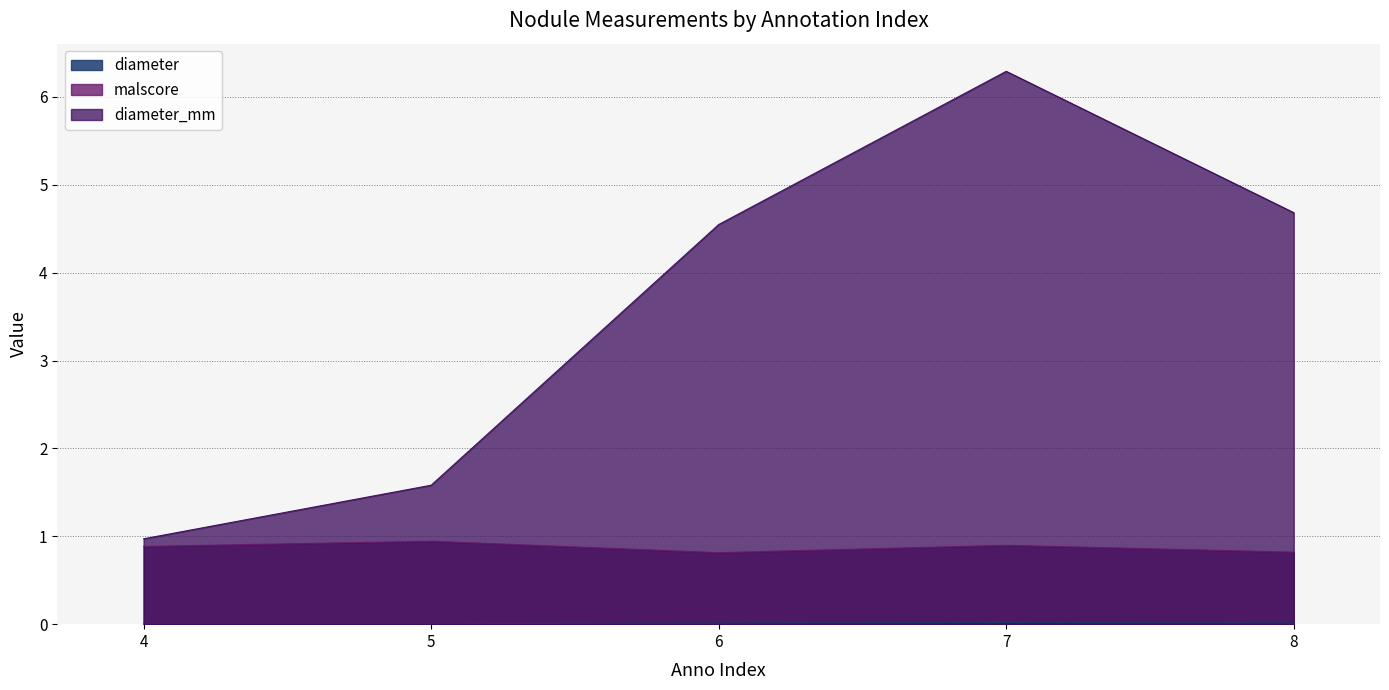

The diameter series shows 0.0 at 5. True or false?

False